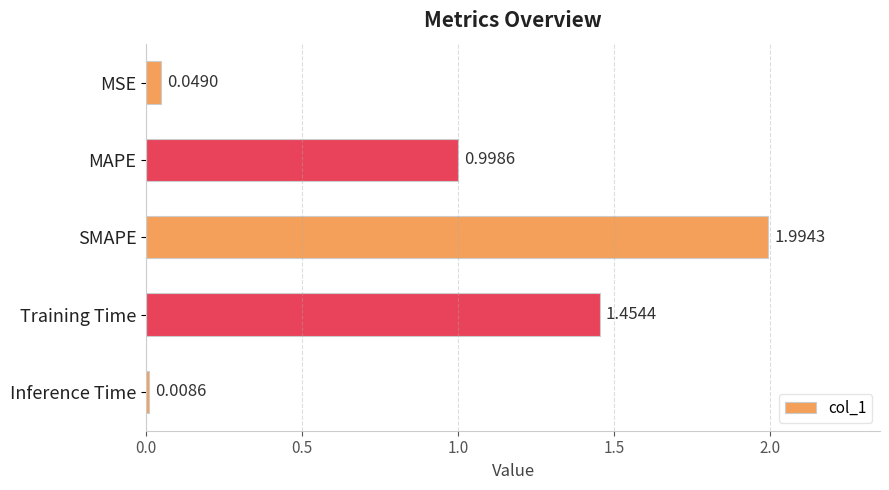

What is the label of the 2nd bar from the bottom?

Training Time